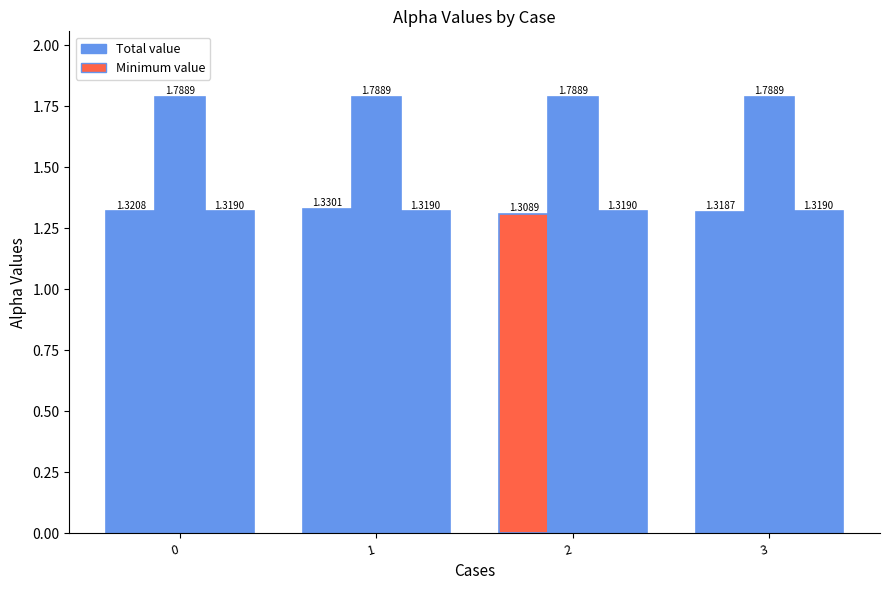

Between 1 and 2, which is larger?

1